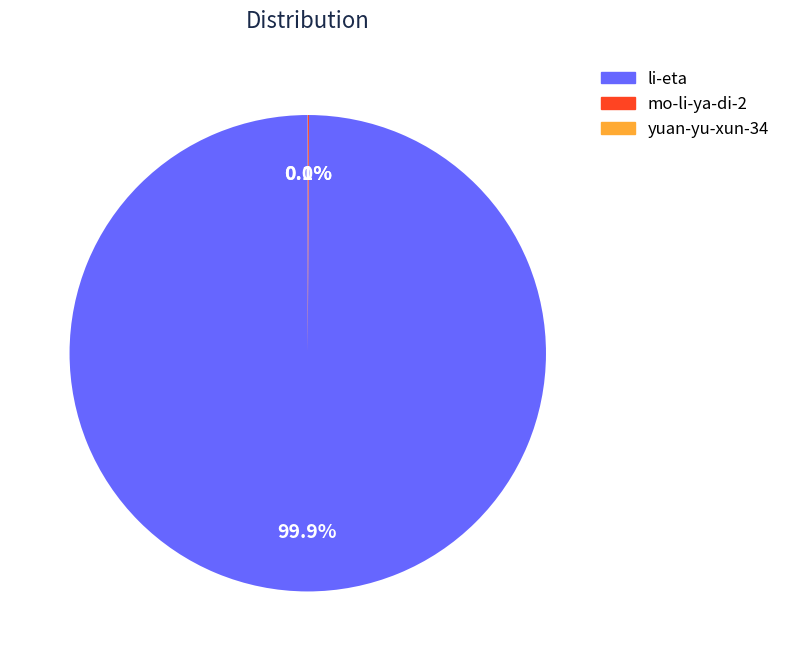

Which slice is the largest?

li-eta